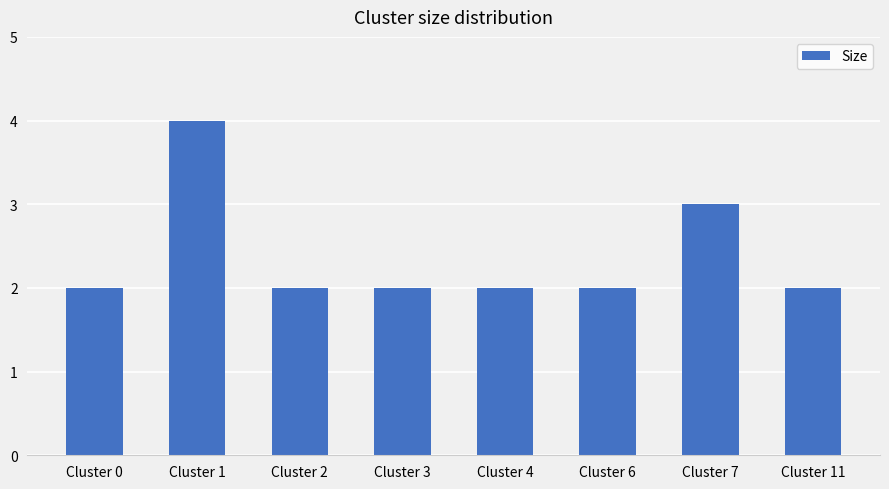

True or false: the data shows 3 at Cluster 6.

False